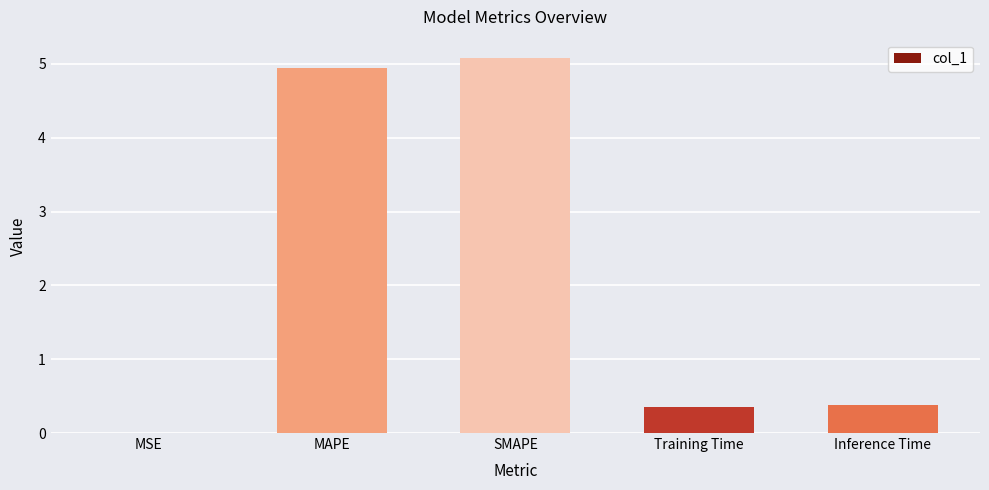

Between MSE and MAPE, which is larger?

MAPE